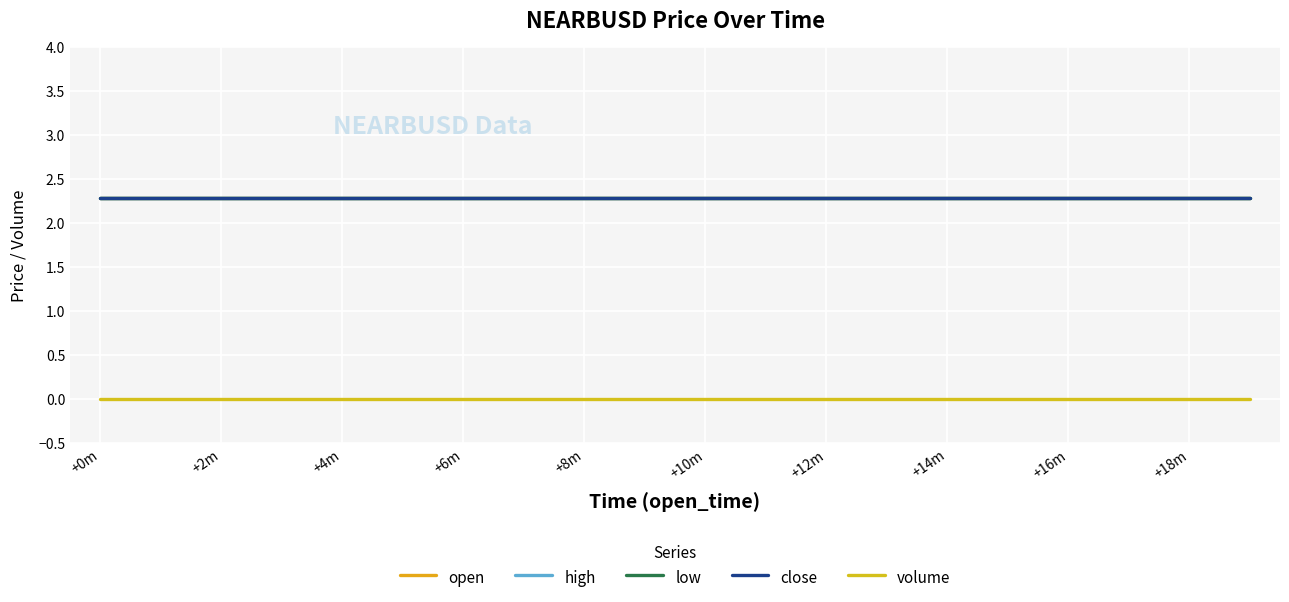

Is this an area chart (filled region under the line)?

No